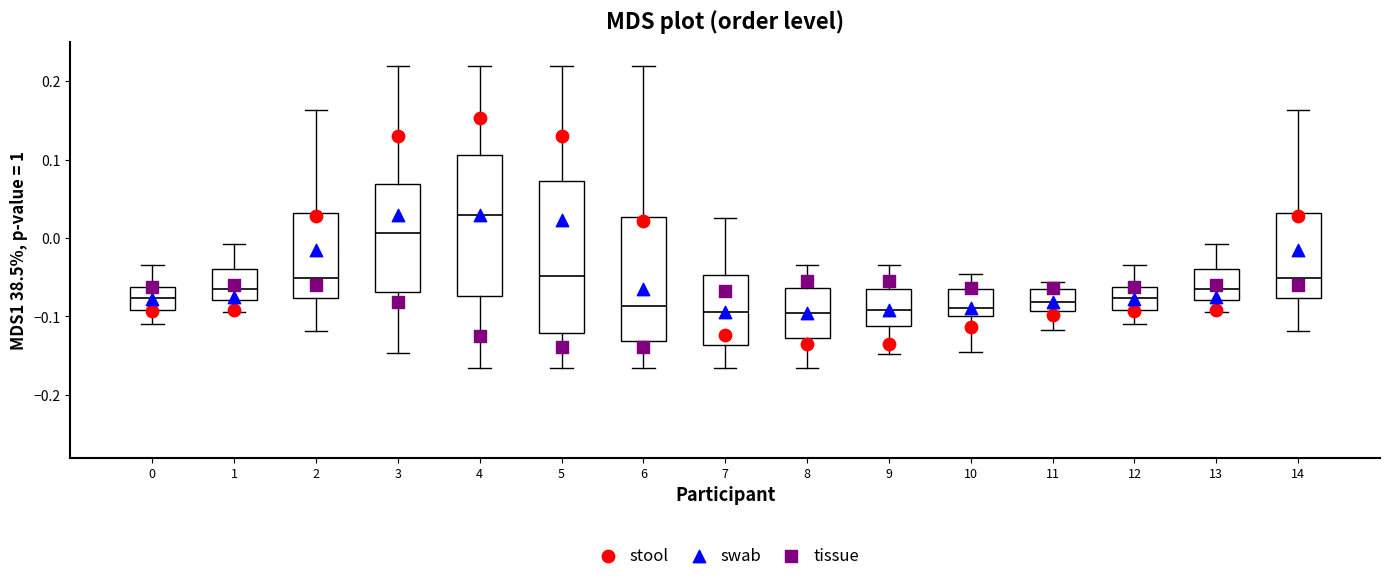

Where does the upper whisker of the box at x = 2 end on the y-axis? The values are not printed on the chart, so give them approximately, as read against the axis.

0.16